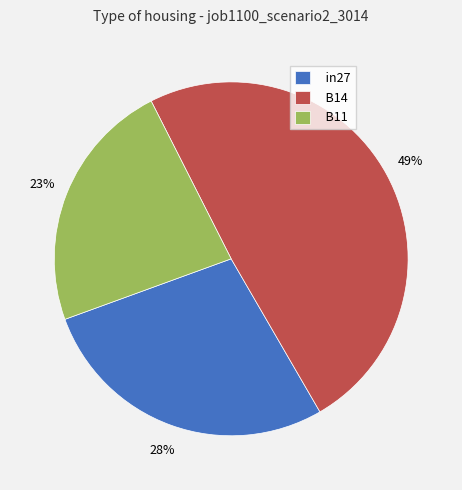

Does in27 account for over 50% of the chart?

No